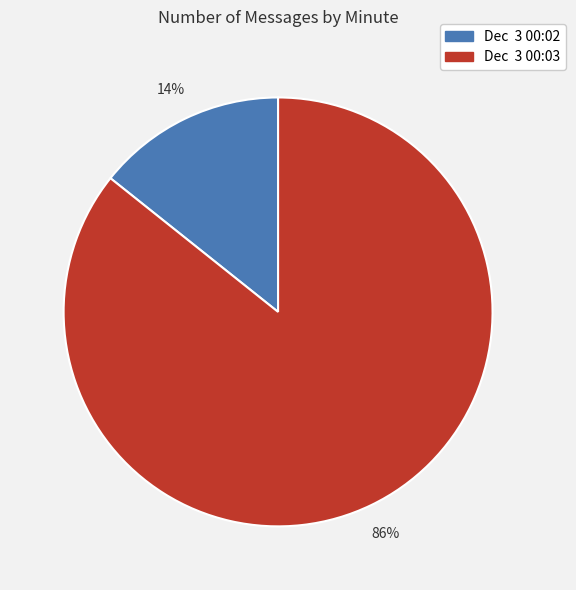

To the nearest percent, what is the average slice percentage?

50%